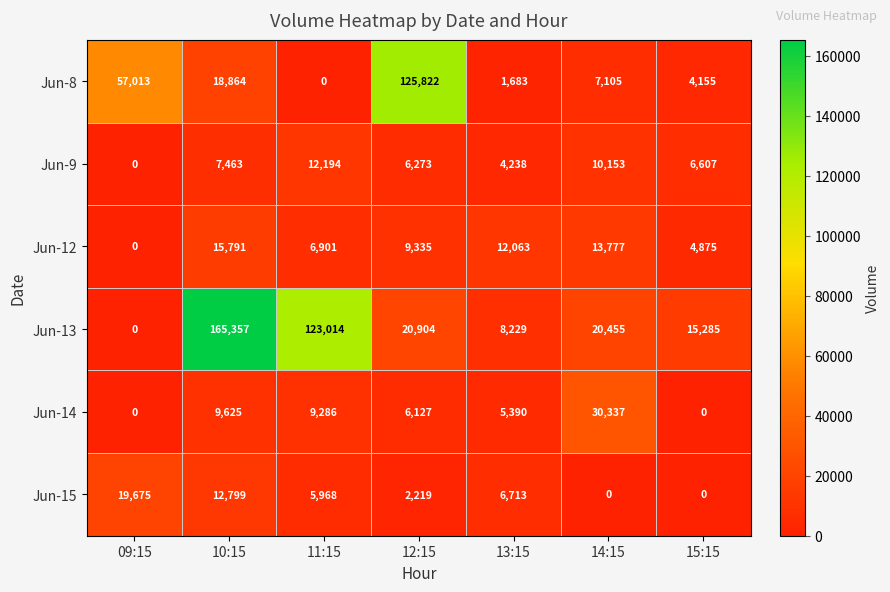

Rank the series by their maximum value, from highest to lowest.

Jun-13, Jun-8, Jun-14, Jun-15, Jun-12, Jun-9